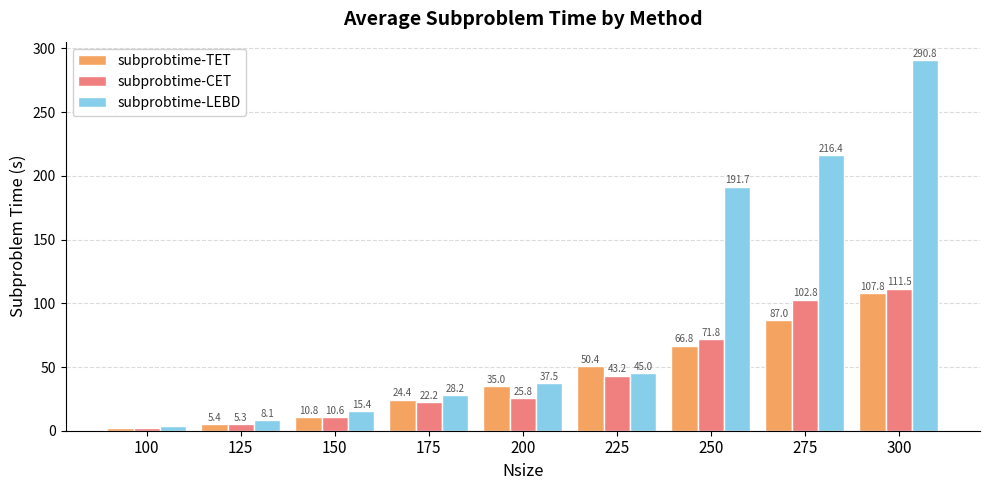

What is the average value of the subprobtime-TET series?

43.3